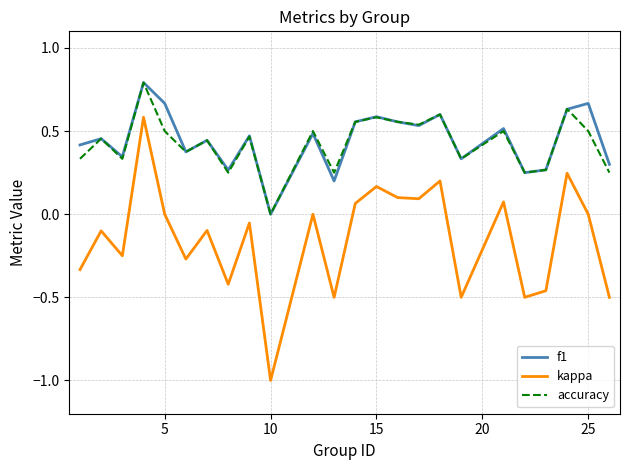

Count the f1 values in the range 0 to 1.

24